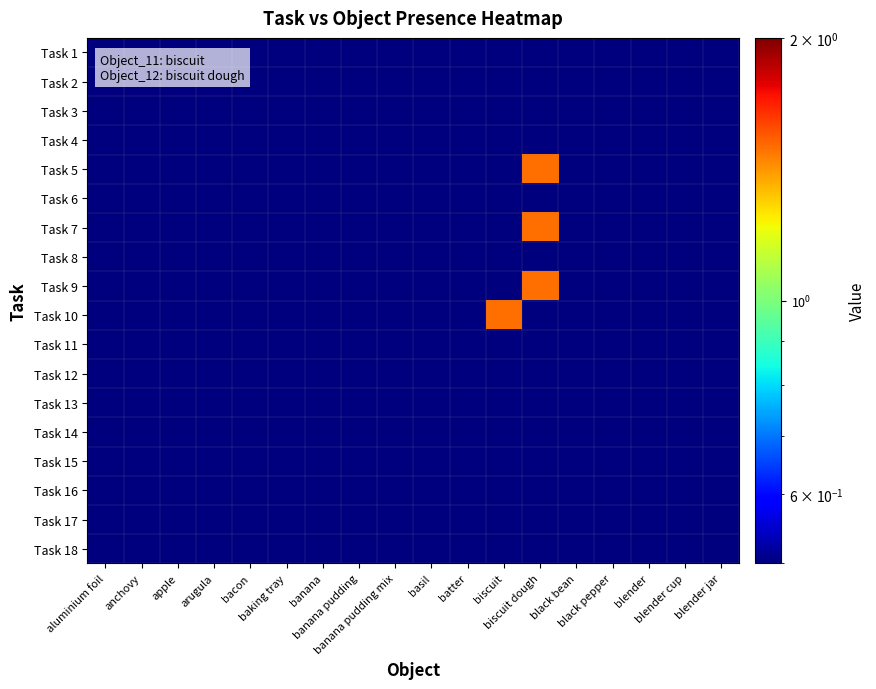

Count the number of categories in the chart.

18